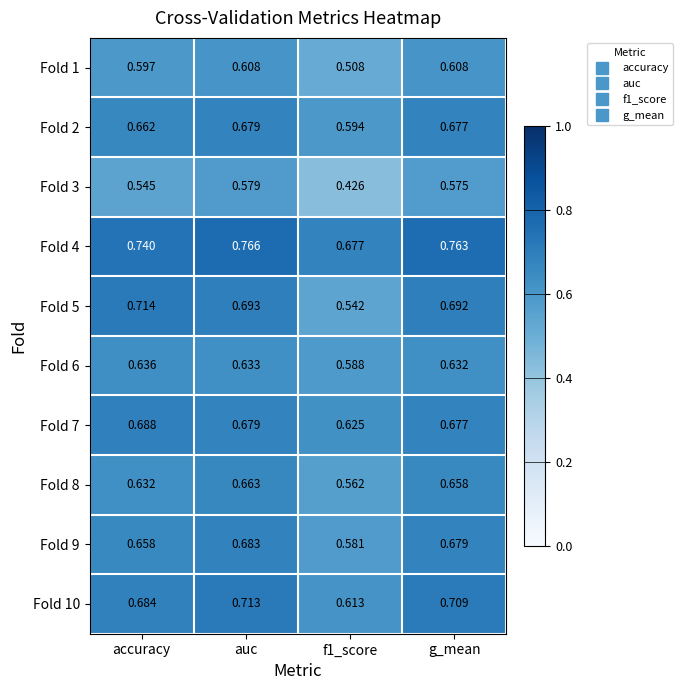

Is the value of Fold 10 at g_mean greater than the value of Fold 5 at g_mean?

Yes